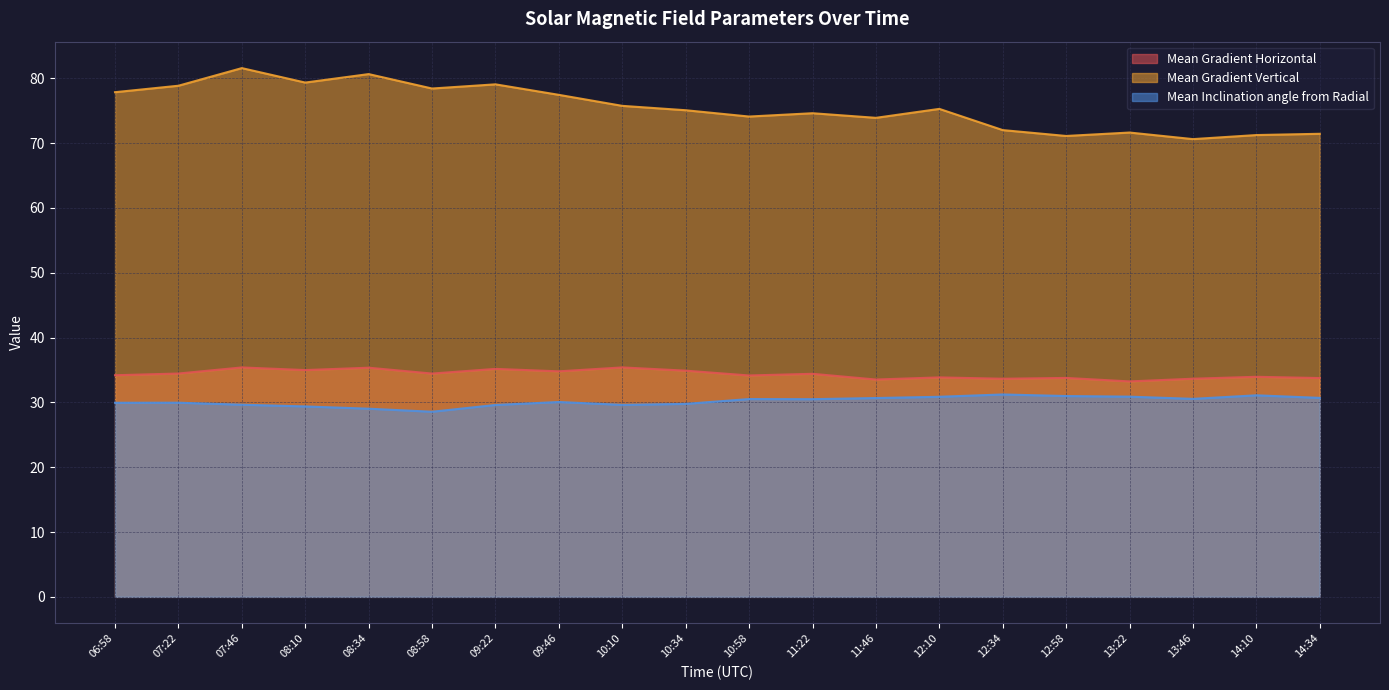

Which series has the largest total across all categories?

Mean Gradient Vertical